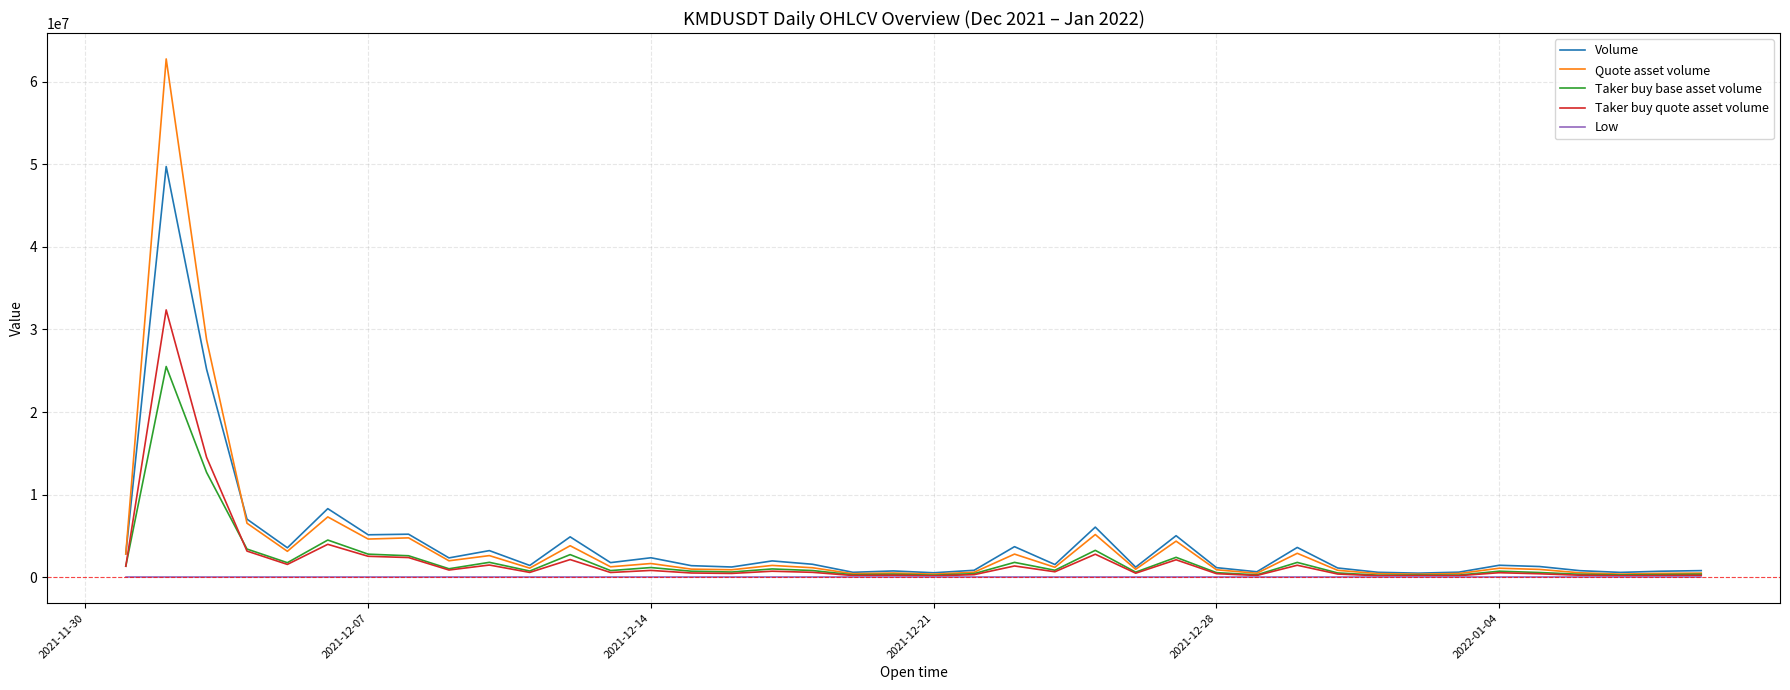

Which series has the widest spread of values?

Quote asset volume